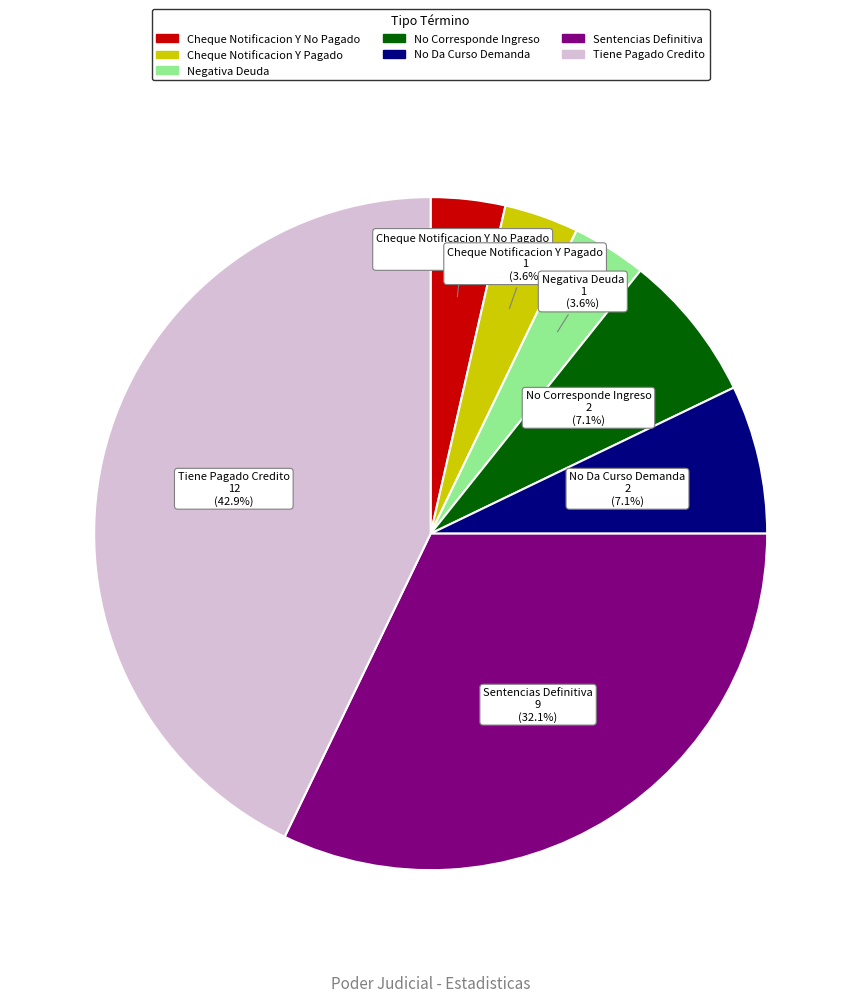

To the nearest percent, what is the average slice percentage?

14%